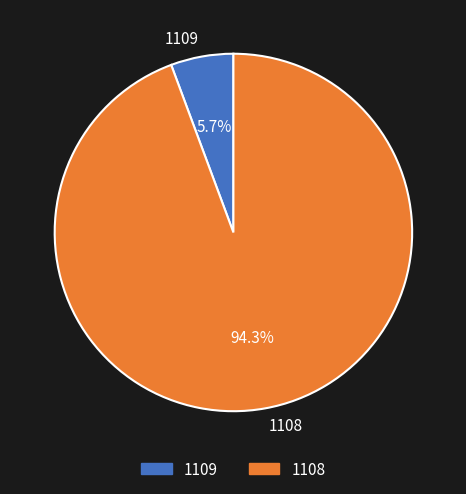

Between 1108 and 1109, which is larger?

1108